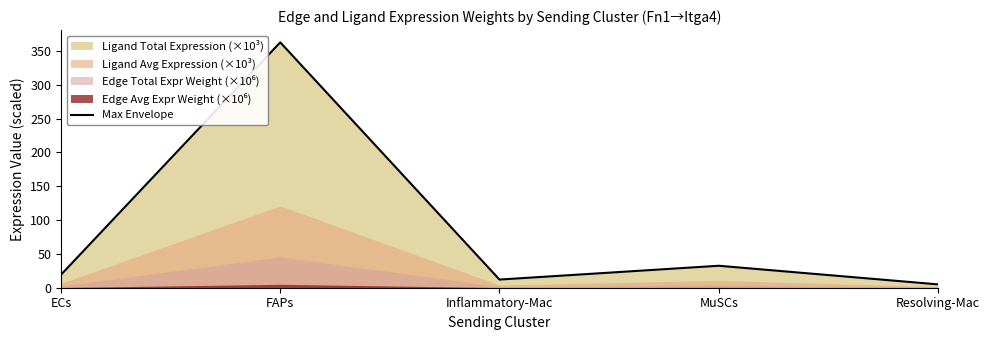

Which has a higher value, ECs or MuSCs?

MuSCs